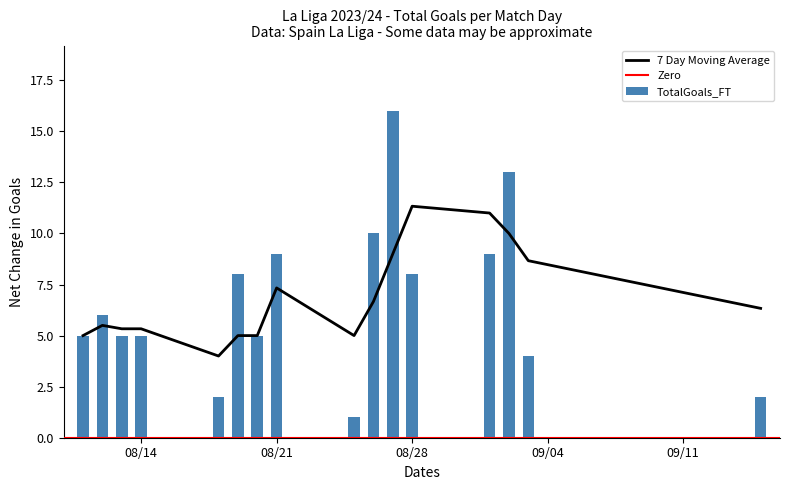

How many values in the TotalGoals_FT series are below 6?

8